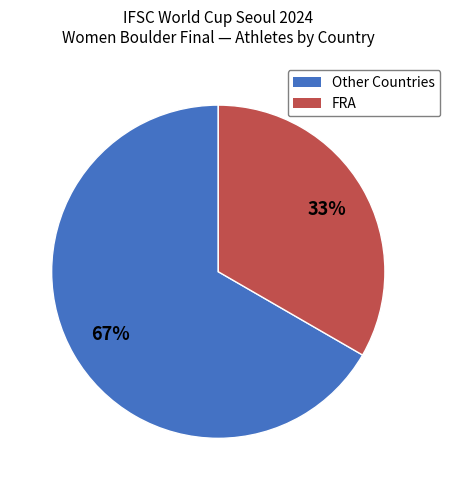

Is there any slice that represents more than half of the pie?

Yes